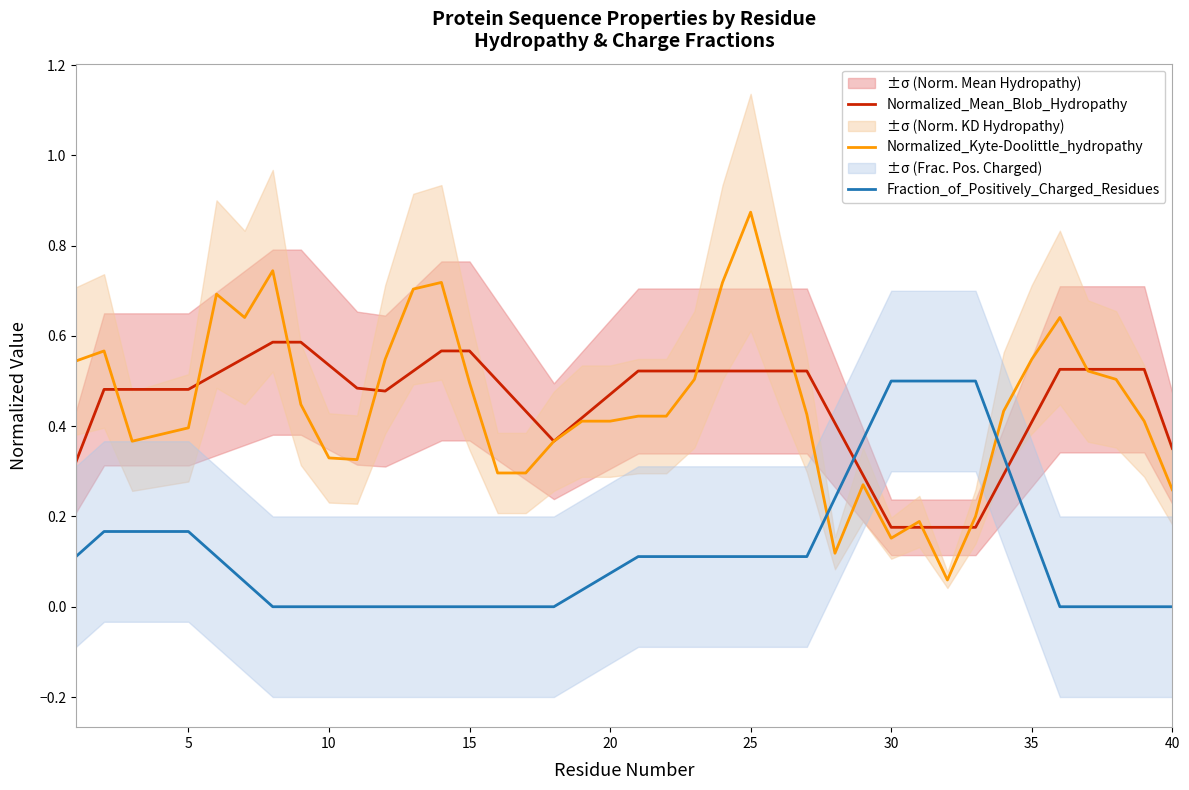

Reading right to left, list all the values displayed in this chart.

Normalized_Mean_Blob_Hydropathy: 0.4	0.5	0.5	0.5	0.5	0.4	0.3	0.2	0.2	0.2	0.2	0.3	0.4	0.5	0.5	0.5	0.5	0.5	0.5	0.5	0.5	0.4	0.4	0.4	0.5	0.6	0.6	0.5	0.5	0.5	0.5	0.6	0.6	0.6	0.5	0.5	0.5	0.5	0.5	0.3
Normalized_Kyte-Doolittle_hydropathy: 0.3	0.4	0.5	0.5	0.6	0.5	0.4	0.2	0.1	0.2	0.2	0.3	0.1	0.4	0.6	0.9	0.7	0.5	0.4	0.4	0.4	0.4	0.4	0.3	0.3	0.5	0.7	0.7	0.5	0.3	0.3	0.4	0.7	0.6	0.7	0.4	0.4	0.4	0.6	0.5
Fraction_of_Positively_Charged_Residues: 0.0	0.0	0.0	0.0	0.0	0.2	0.3	0.5	0.5	0.5	0.5	0.4	0.2	0.1	0.1	0.1	0.1	0.1	0.1	0.1	0.1	0.0	0.0	0.0	0.0	0.0	0.0	0.0	0.0	0.0	0.0	0.0	0.0	0.1	0.1	0.2	0.2	0.2	0.2	0.1